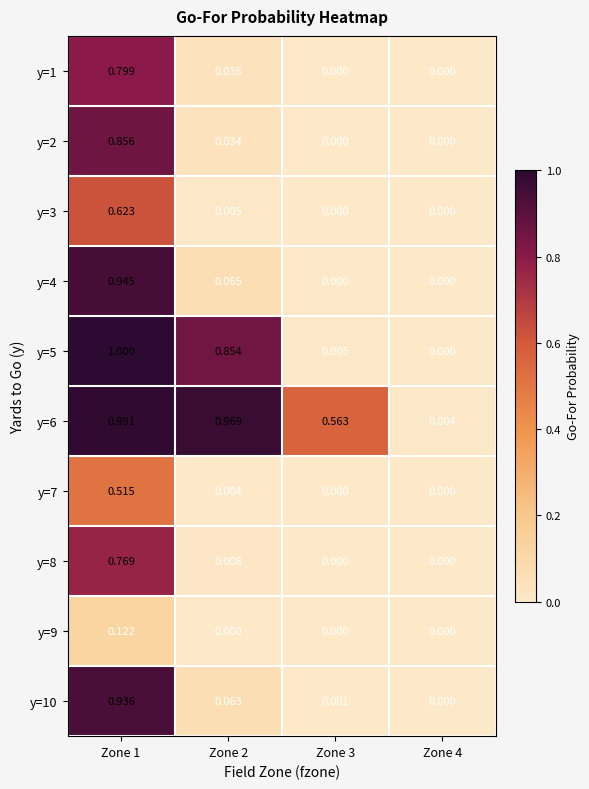

Which series has the largest total across all categories?

y=6